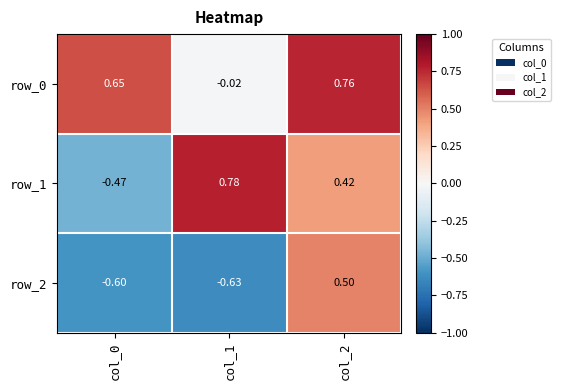

The value of row_0 at col_0 is 0.9. True or false?

False